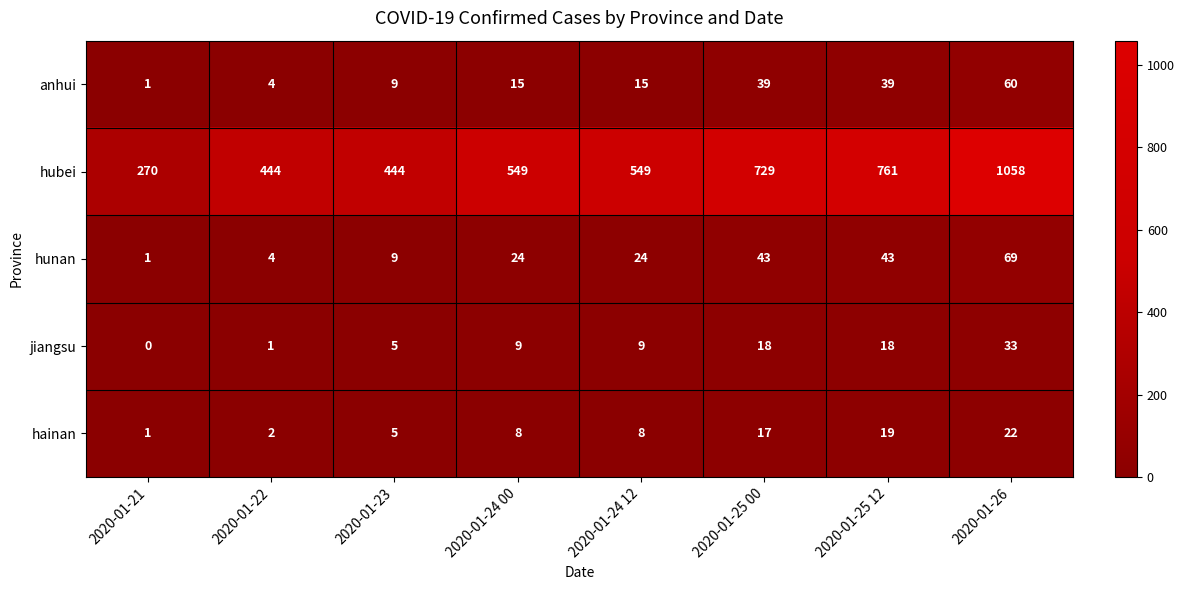

Rank the series by their maximum value, from highest to lowest.

hubei, hunan, anhui, jiangsu, hainan